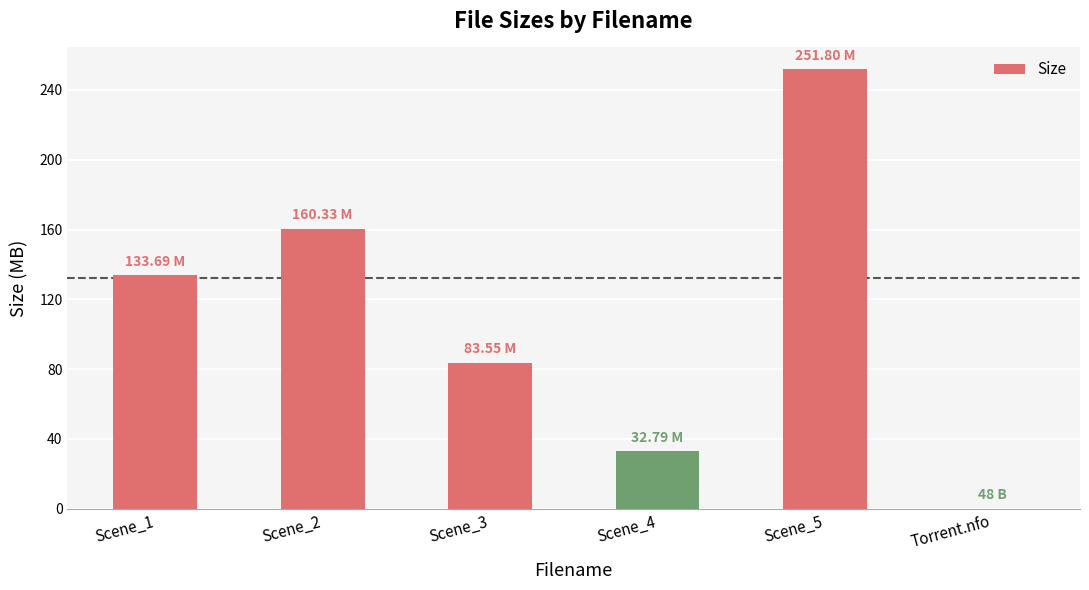

What is the sum of all values?

662.2